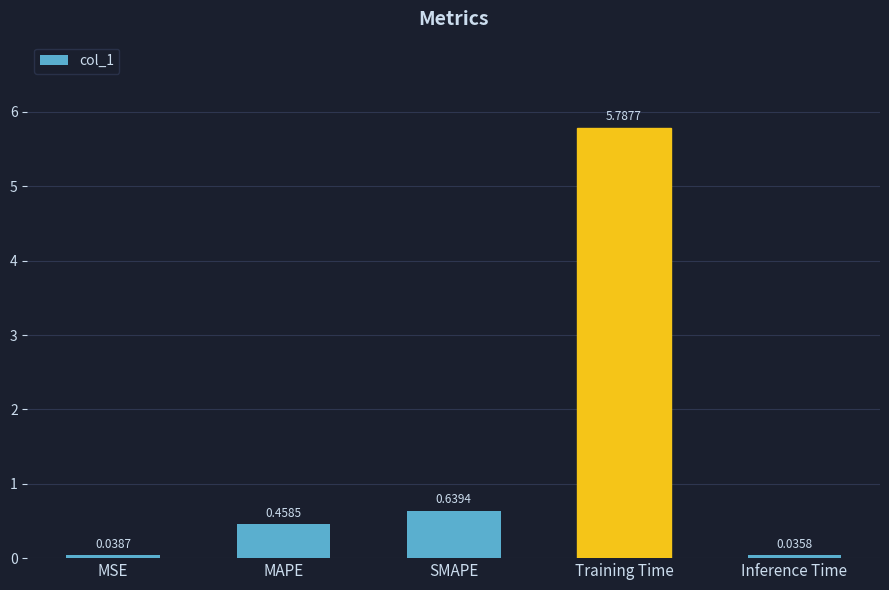

Which label corresponds to the smallest value in the chart?

Inference Time